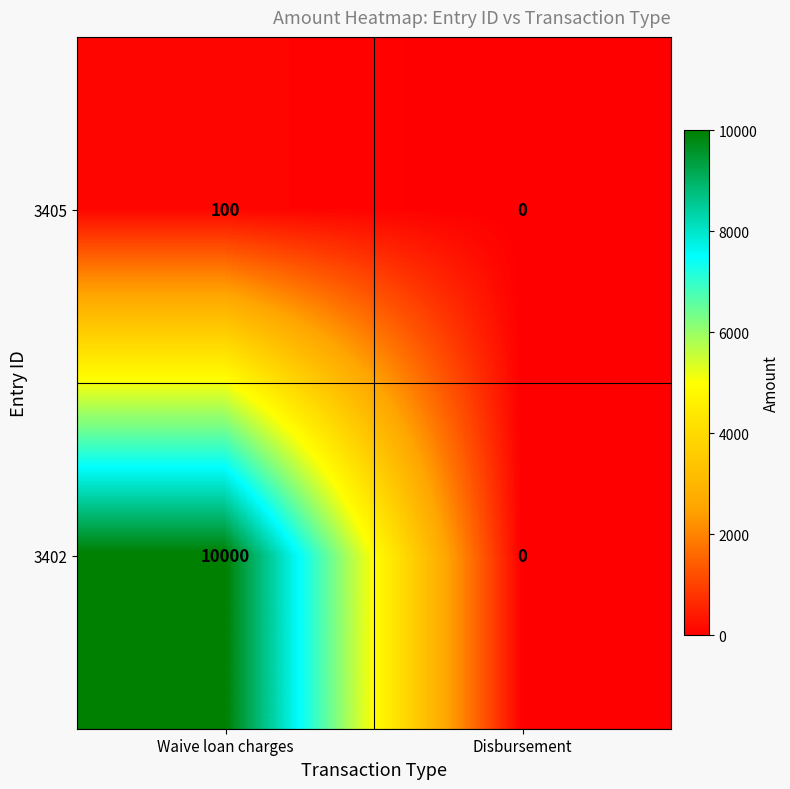

List the series in order of their overall mean, highest first.

3402, 3405